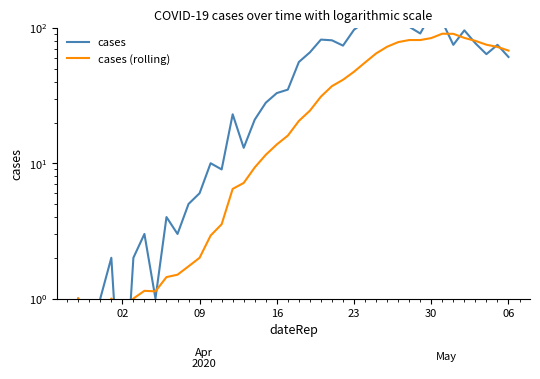

List the series in order of their peak value, highest first.

cases, cases (rolling)